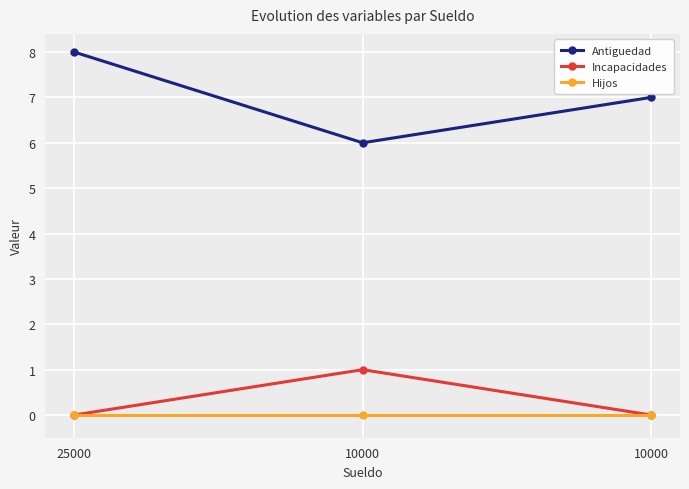

Count the number of categories in the chart.

3